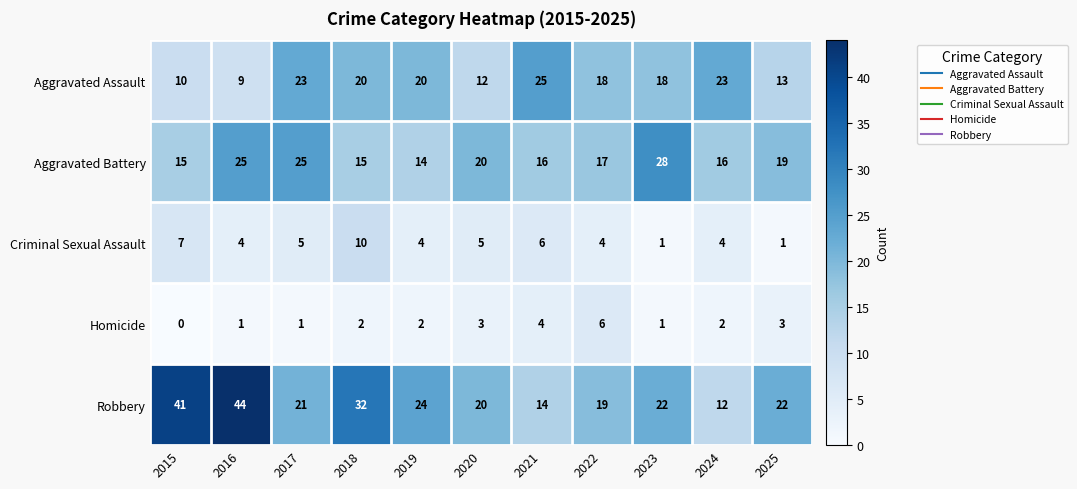

Which series has the largest total across all categories?

Robbery